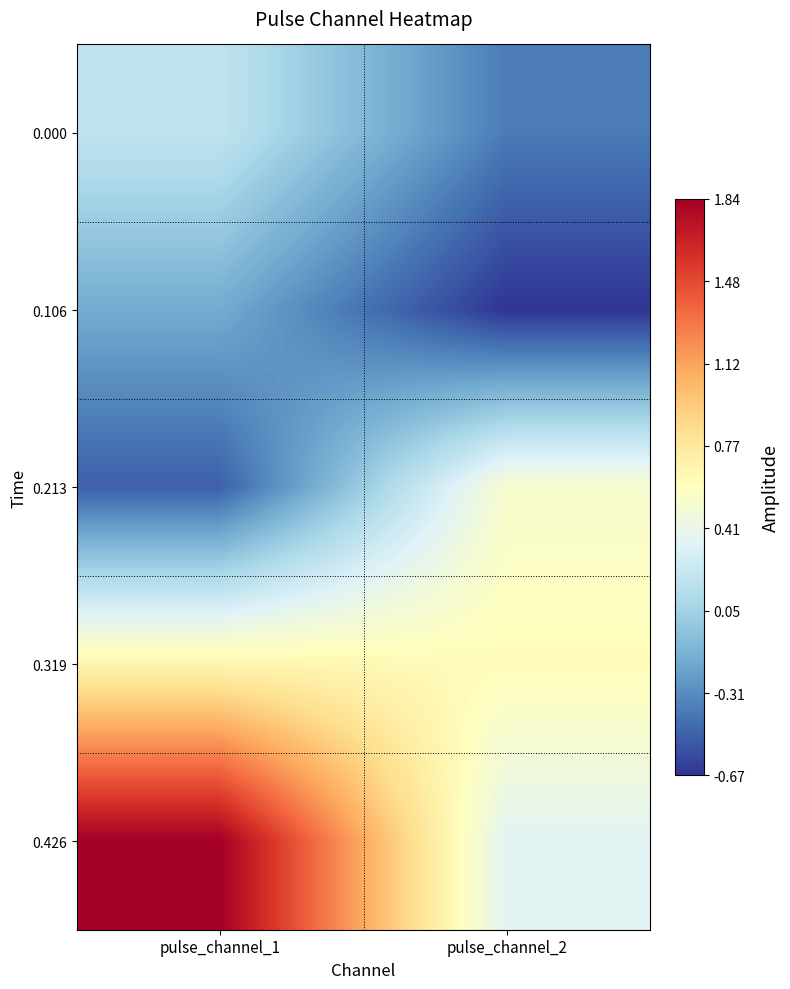

What is the spread (max minus min) of values at pulse_channel_1?

2.3